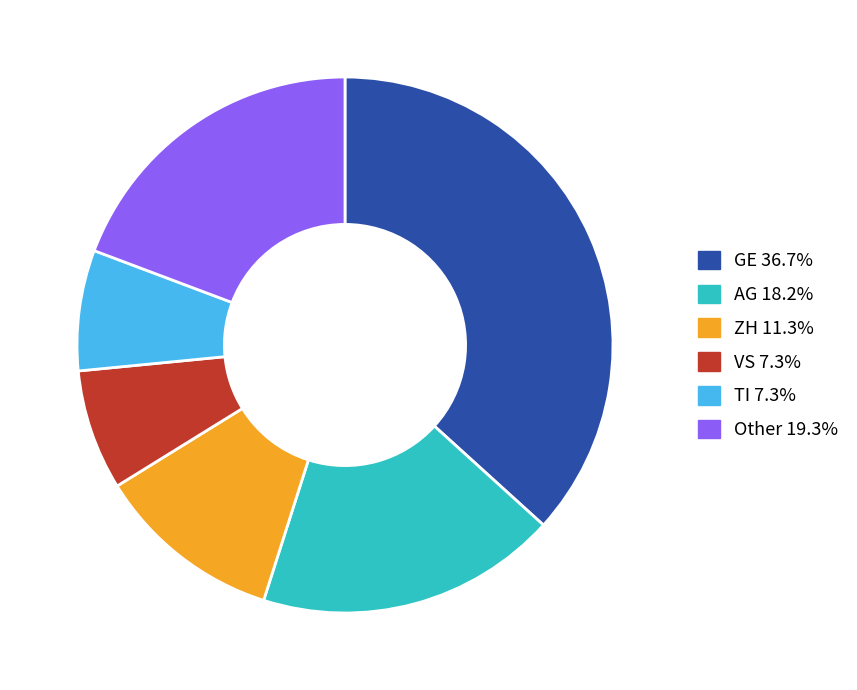

Is there a majority slice in this chart?

No